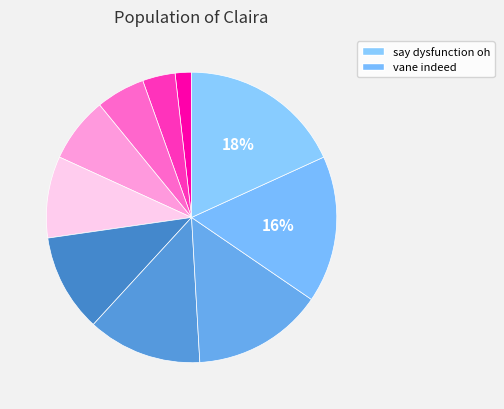

Which slice is the smallest?

frown eicosanoid